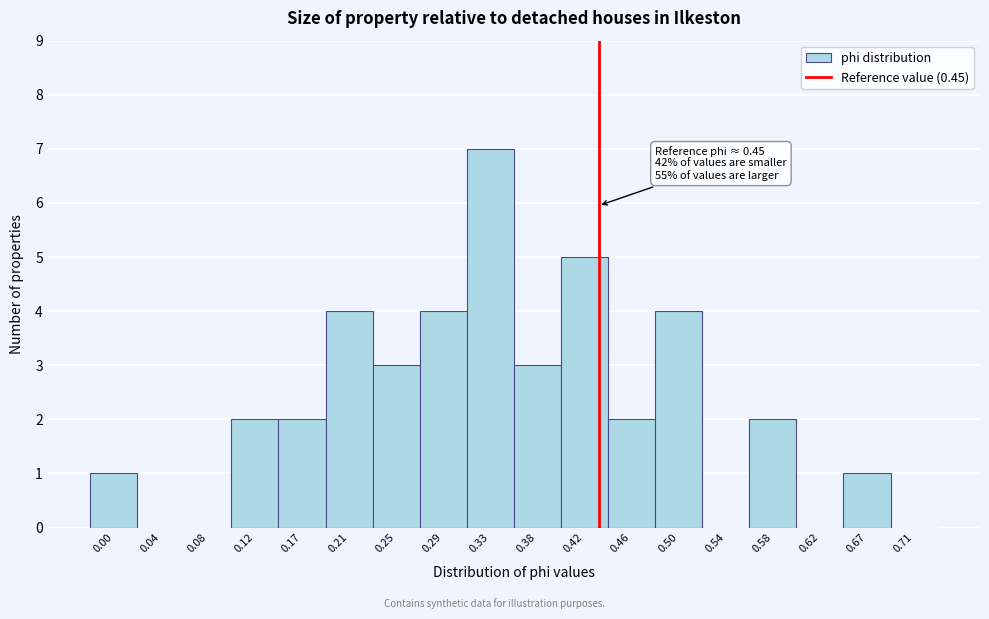

Reading left to right, what are all the values shown in this chart?

0.00=1	0.04=0	0.08=0	0.12=2	0.17=2	0.21=4	0.25=3	0.29=4	0.33=7	0.38=3	0.42=5	0.46=2	0.50=4	0.54=0	0.58=2	0.62=0	0.67=1	0.71=0